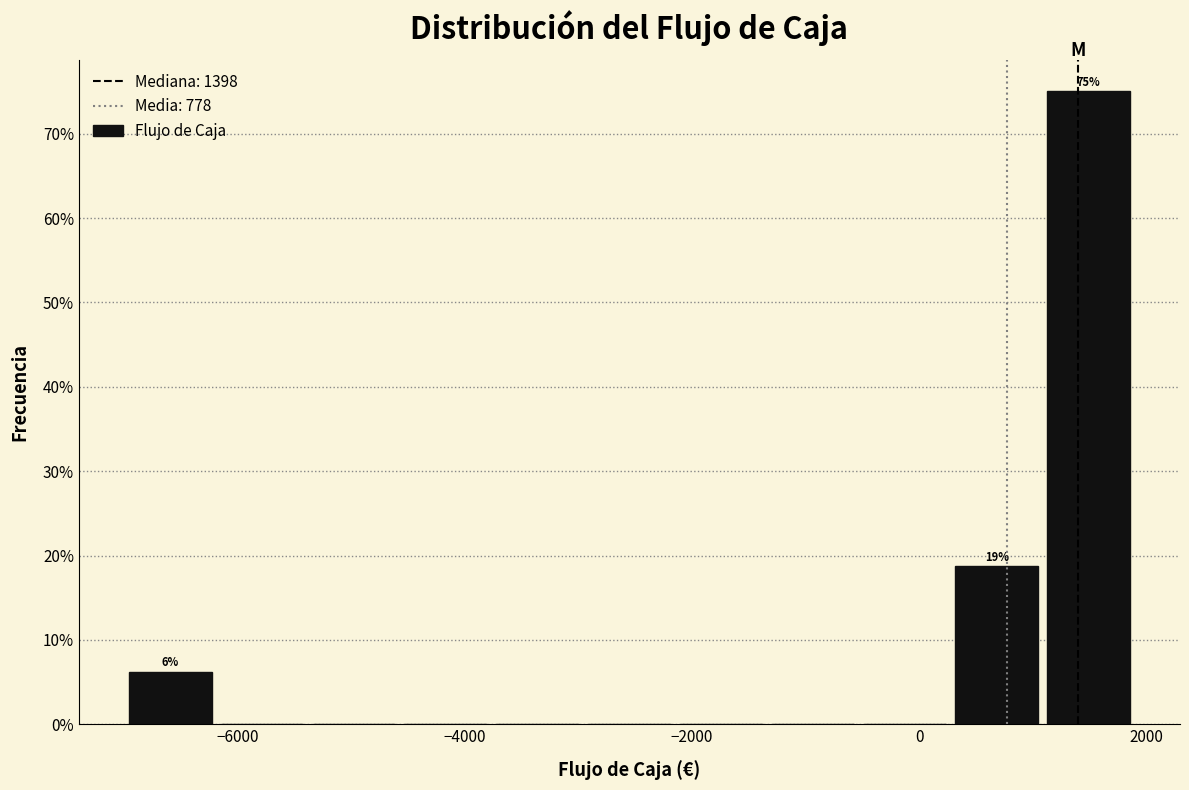

Which range on the x-axis has the tallest bar?

1000 to 1800